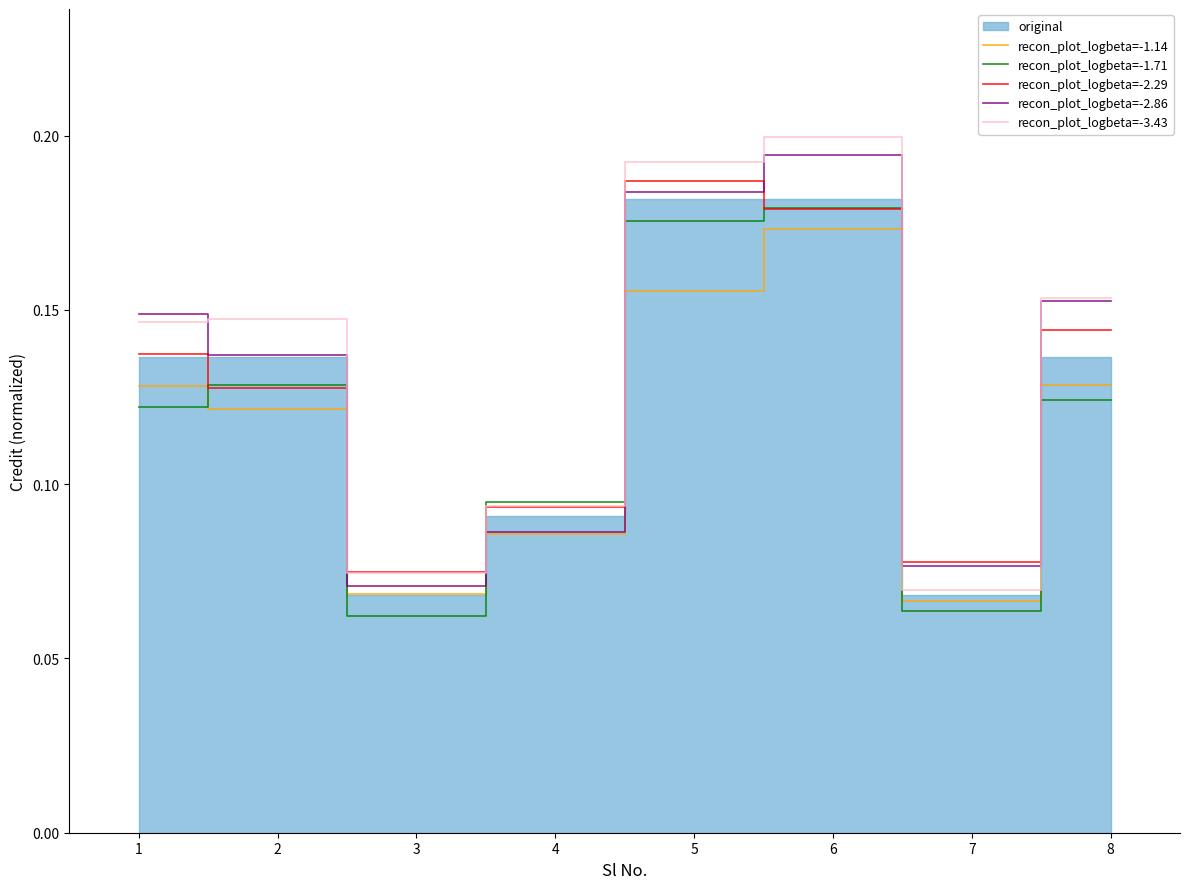

Is it true that recon_plot_logbeta=-2.86 equals 0.3 at 5?

False